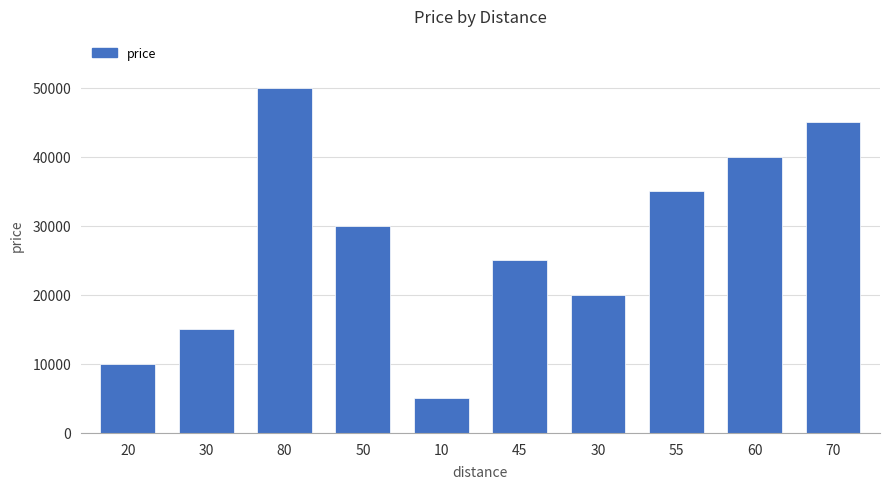

Reading left to right, transcribe all the data shown in this chart.

20=10000	30=15000	80=50000	50=30000	10=5000	45=25000	30=20000	55=35000	60=40000	70=45000